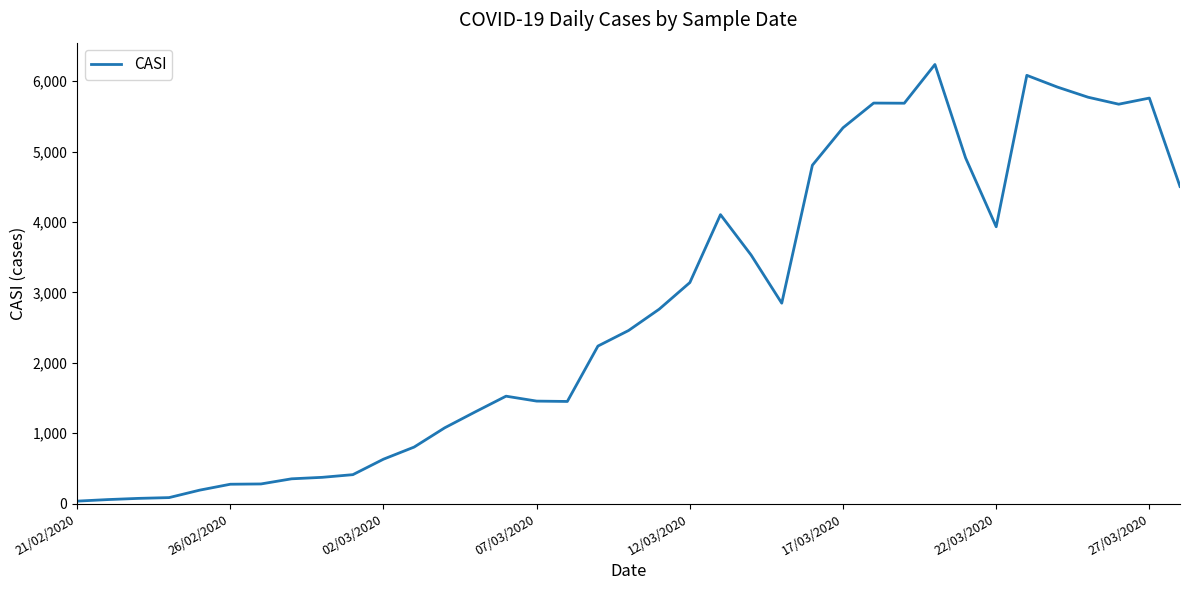

What is the difference between the maximum and minimum values?

6203